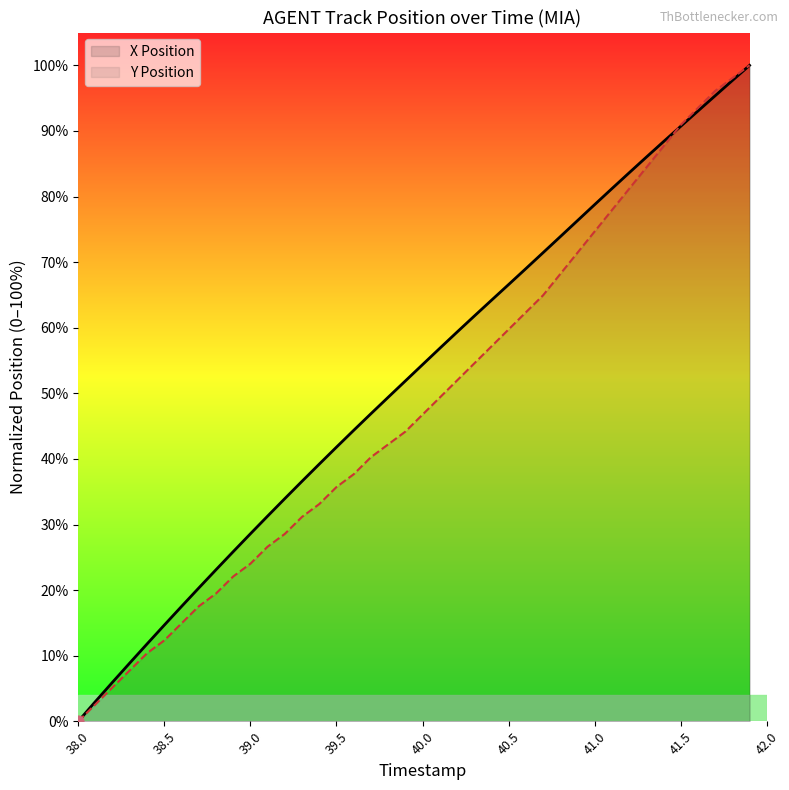

Which series contains the highest Y value?

X Position